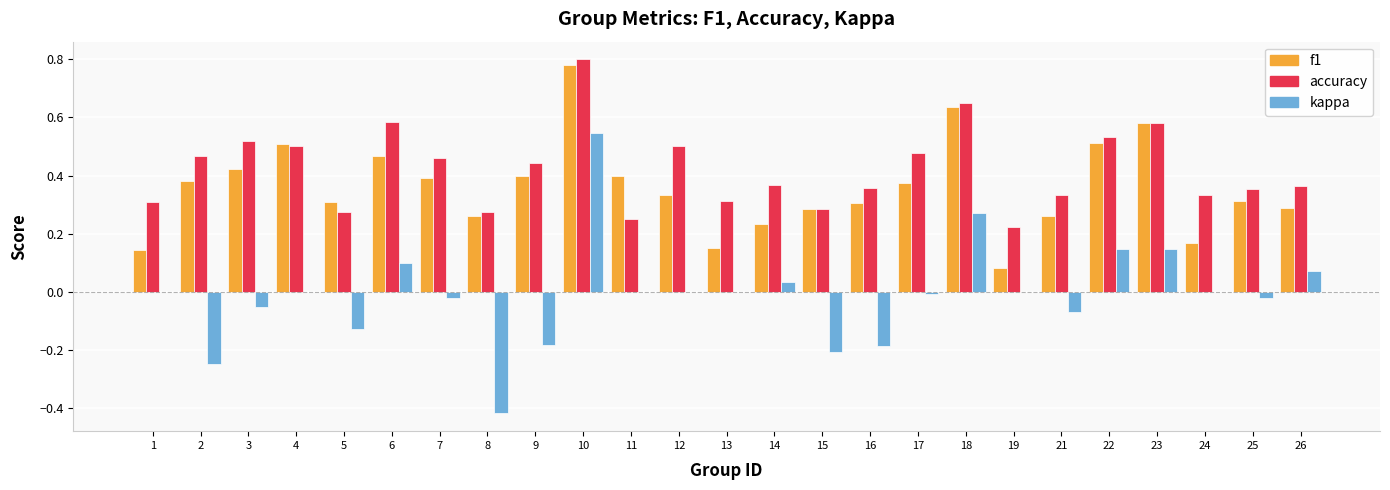

At which category is the sum across all series the highest?

10